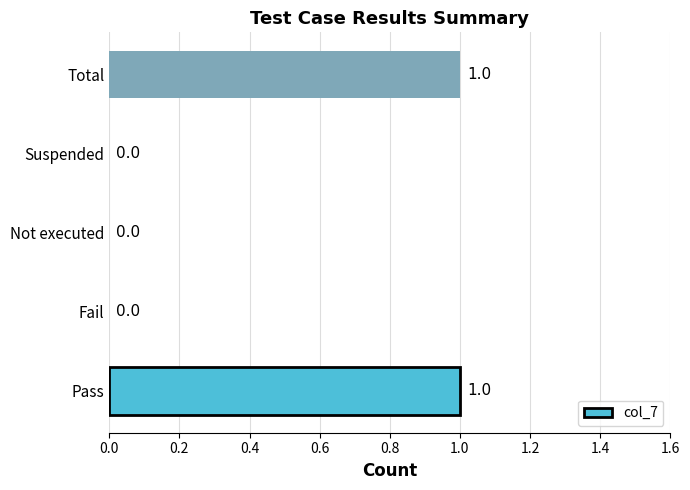

The chart shows a value of 1 at Pass. True or false?

True